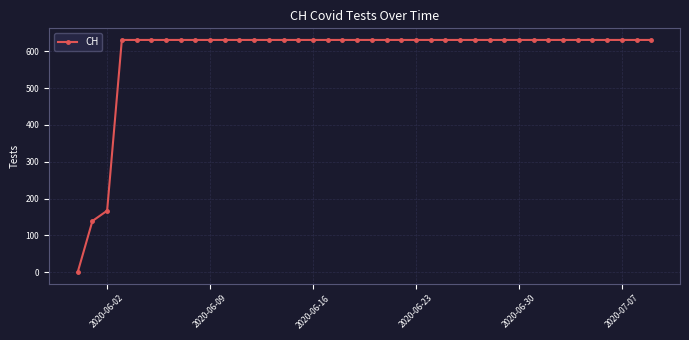

What is the difference between the second highest and second lowest values?

492